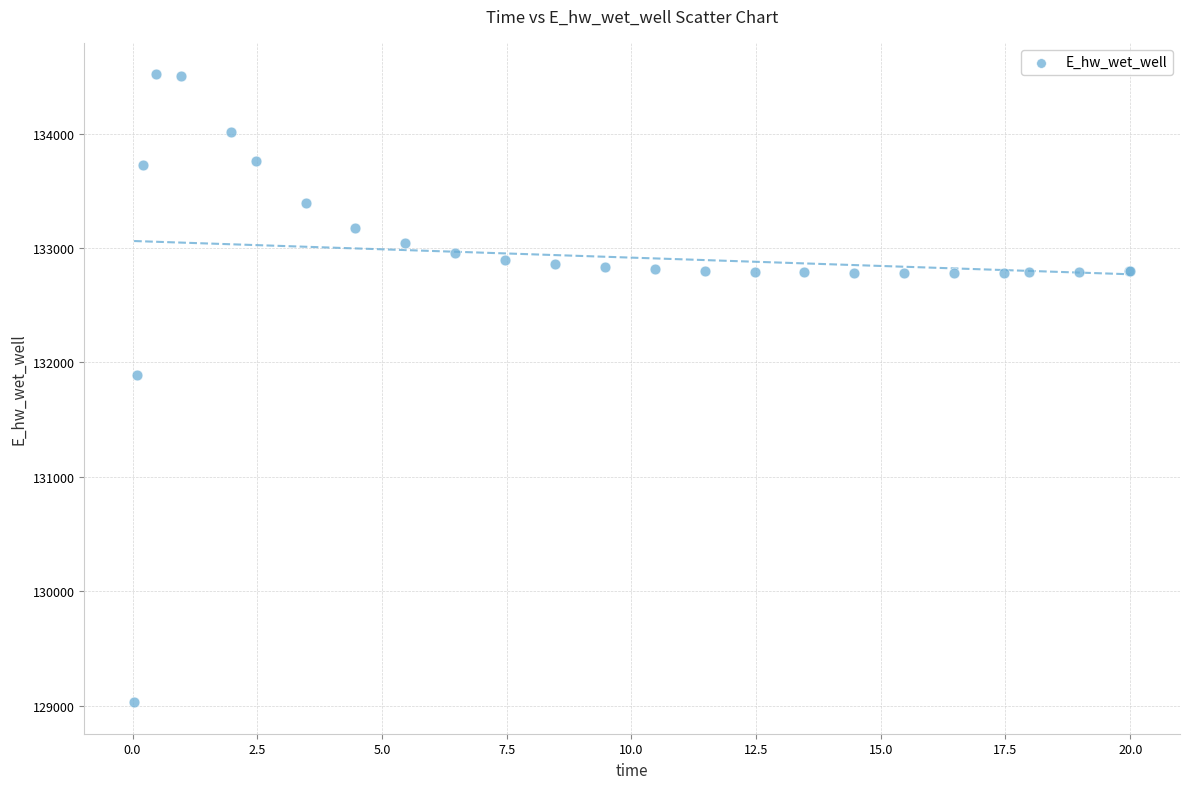

What Y value in the scatter plot is closest to 131774?

131893.5